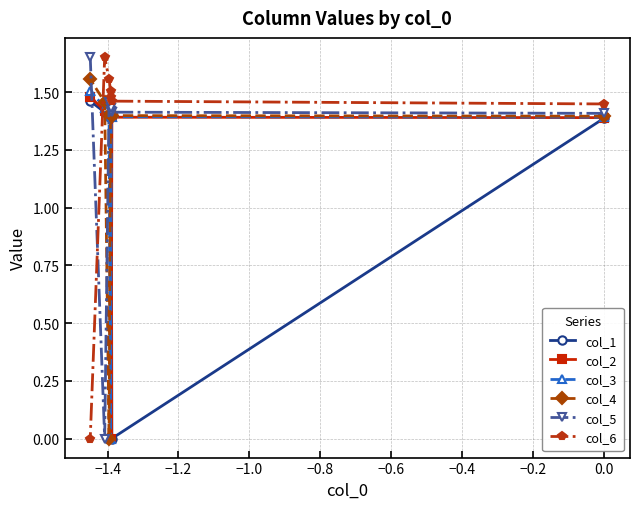

Count the col_3 values in the range 1 to 2.

6